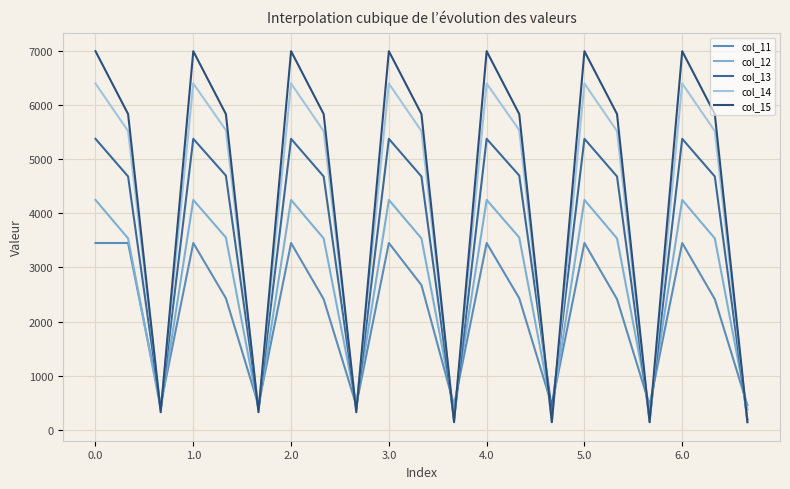

What are all the series names shown in the legend?

col_11, col_12, col_13, col_14, col_15